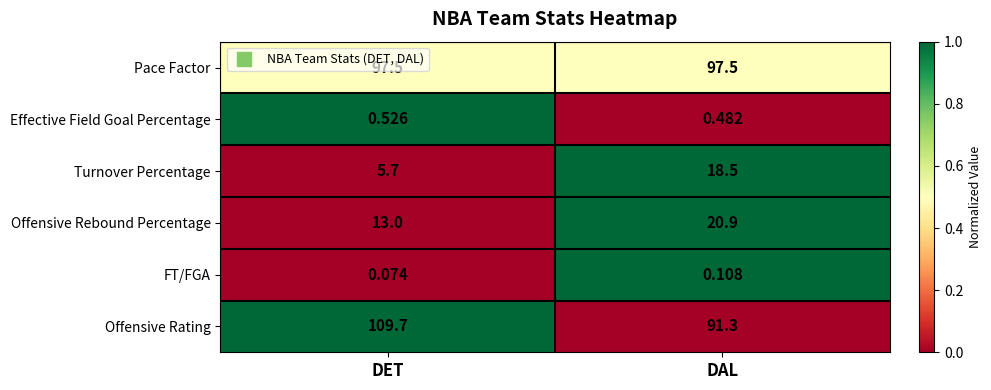

At which category is the sum across all series the highest?

DAL